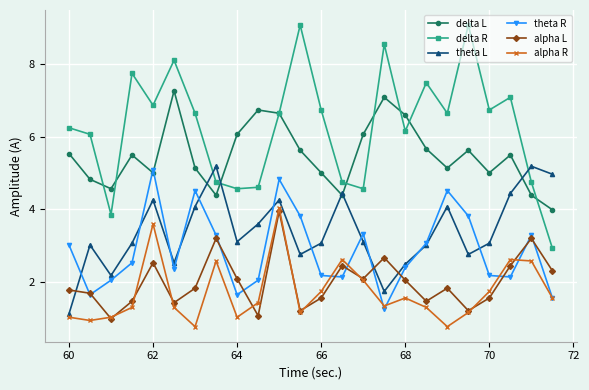

What is the average value of the alpha R series?

1.7